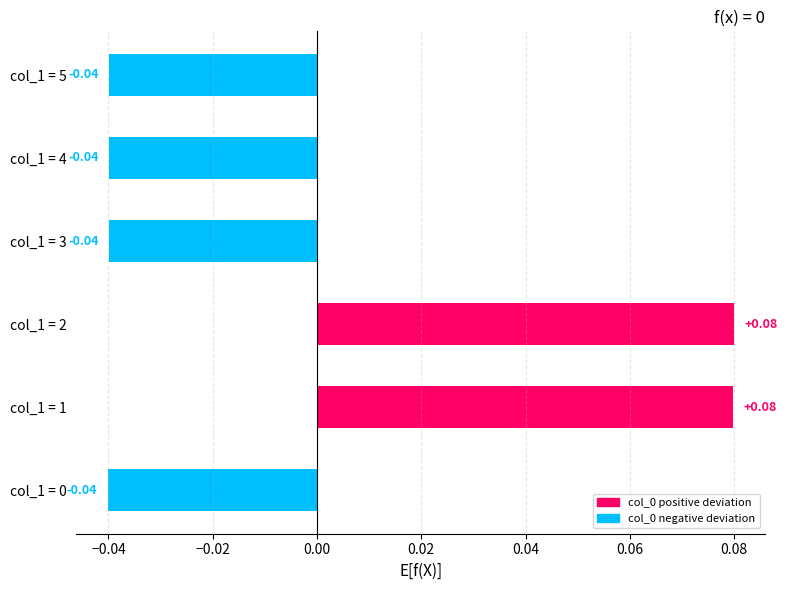

How many negative values are there?

4